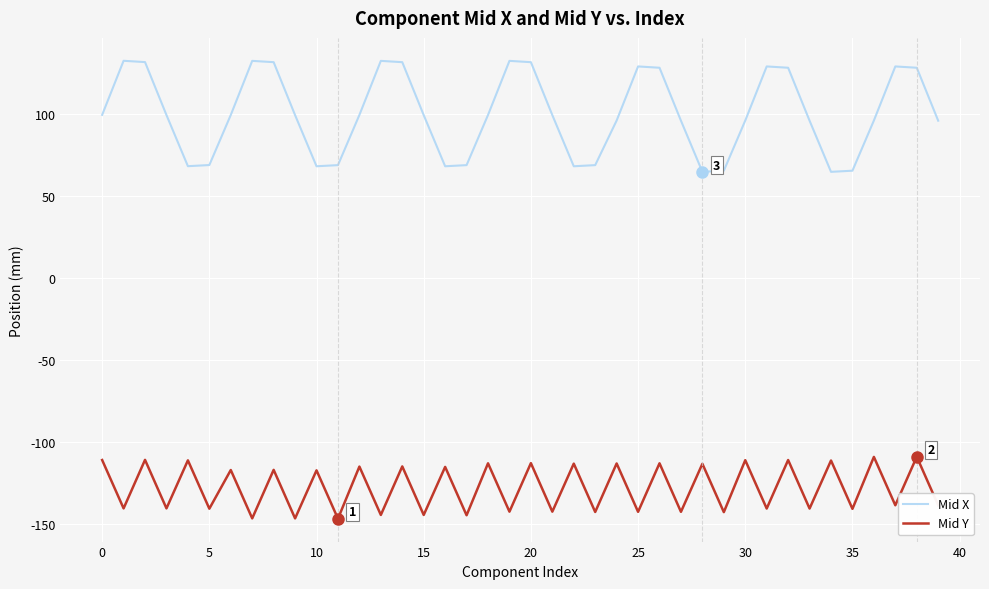

Which series has the largest range (max minus min)?

Mid X